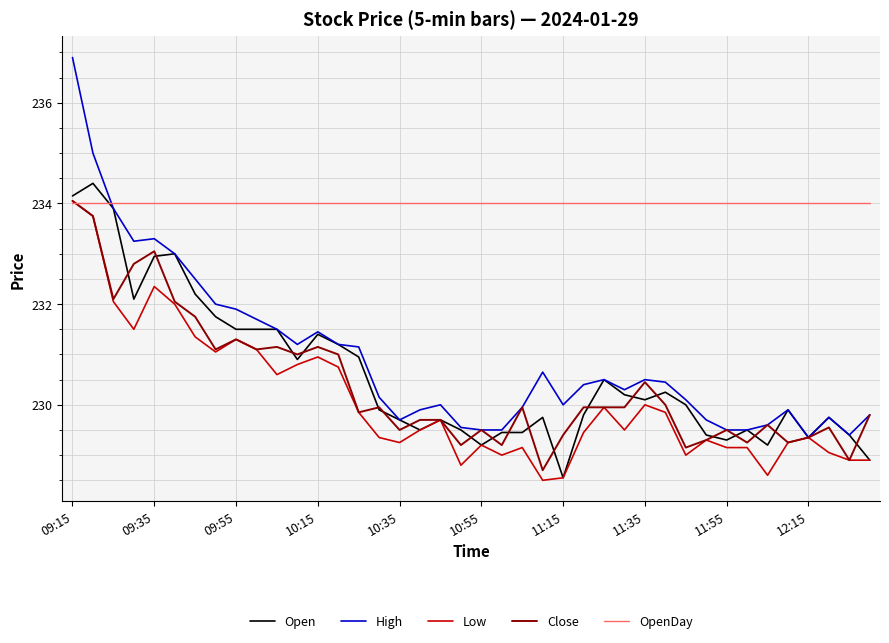

What is the smallest value displayed?

228.5